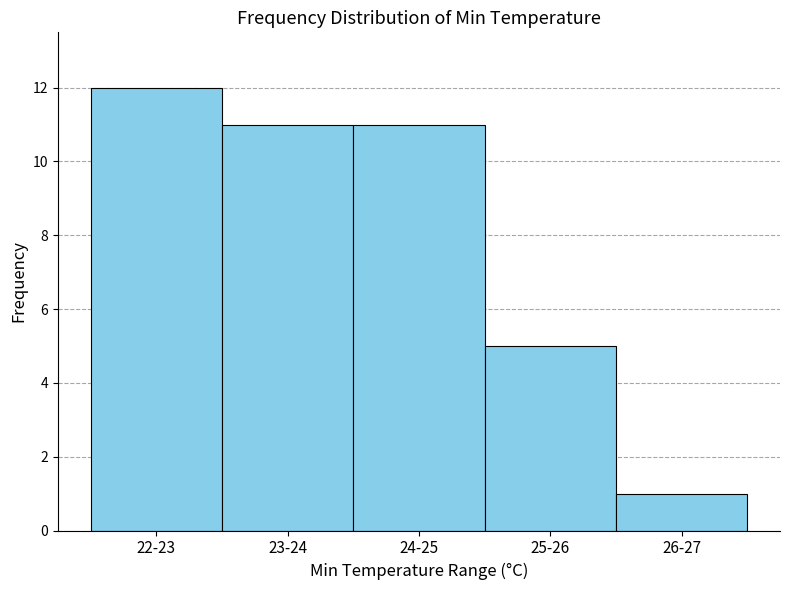

Reading left to right, list all the values displayed in this chart.

12	11	11	5	1